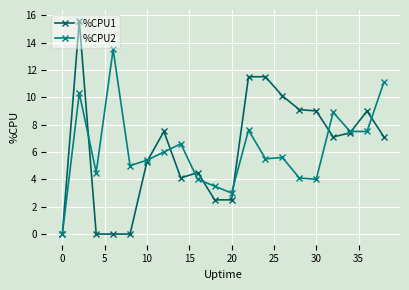

What is the value of the %CPU1 point at the 10th from the left?

2.5